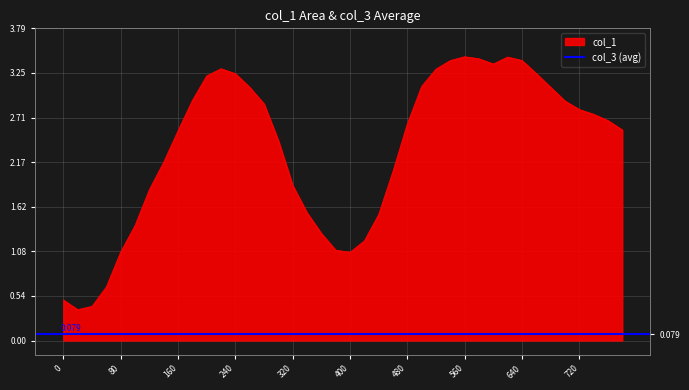

What is the difference between the values at 260 and 160?

0.5